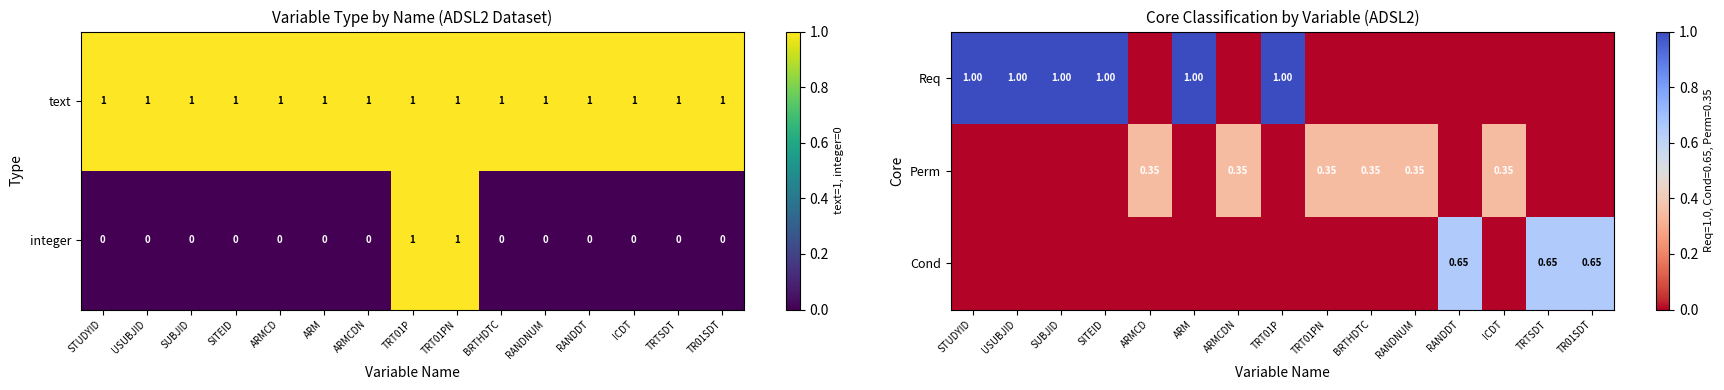

How many integer values are between 0 and 1?

15